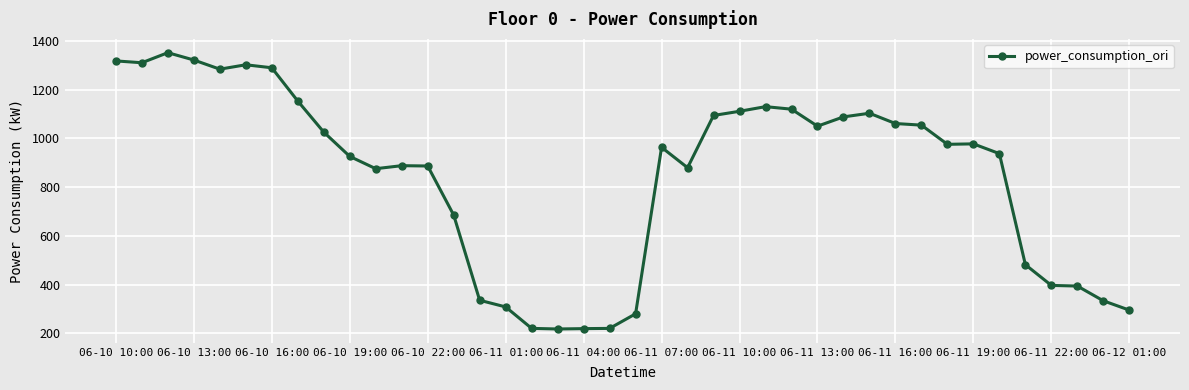

What is the difference between the second highest and minimum values?

1103.8